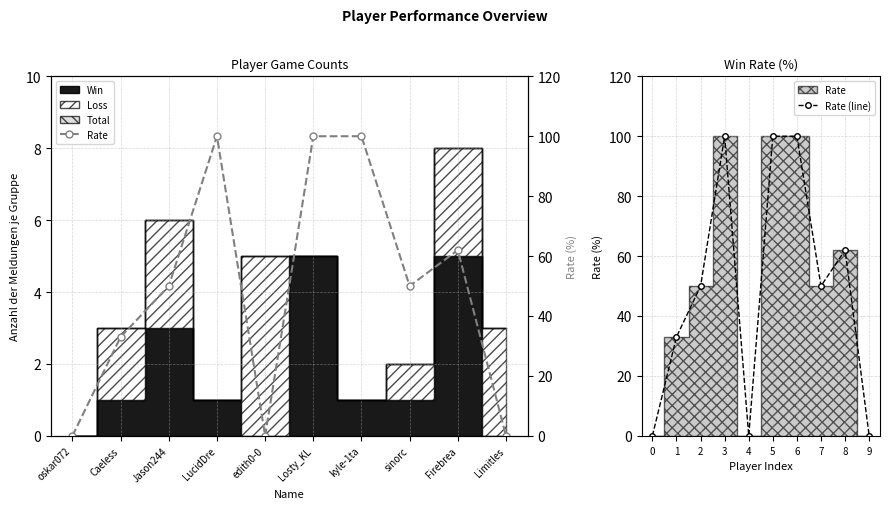

True or false: Rate has more than 2 interior local peaks.

False